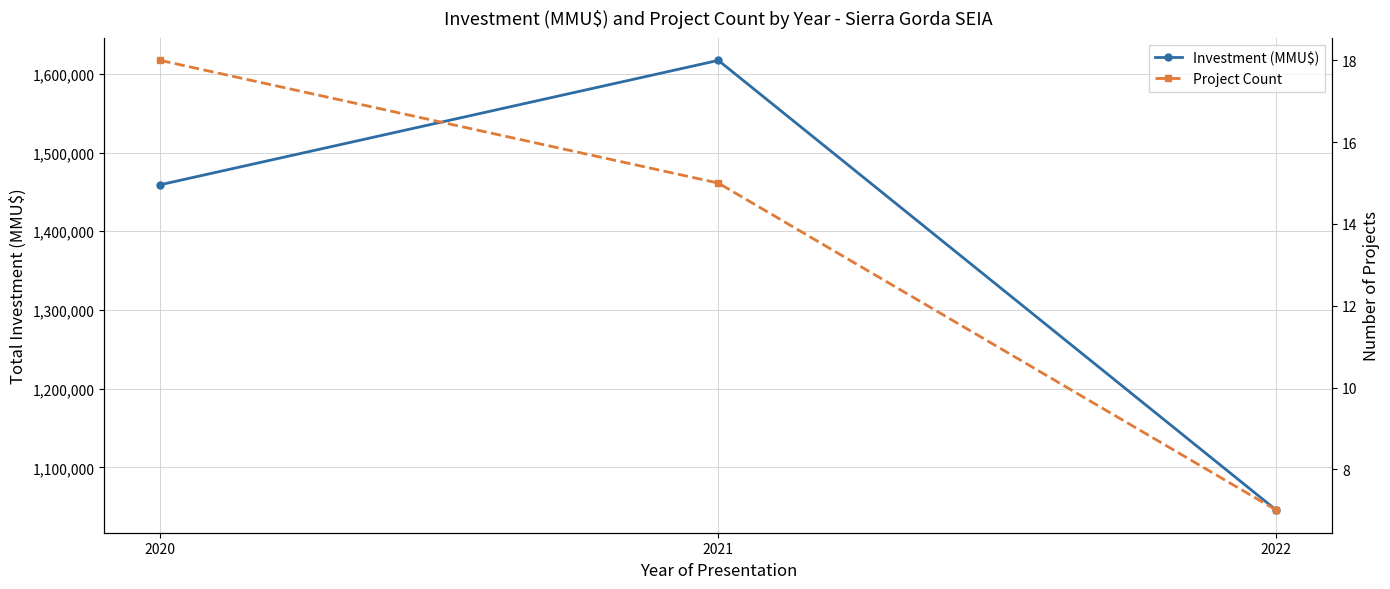

The value of Project Count at 2021 is 15. True or false?

True